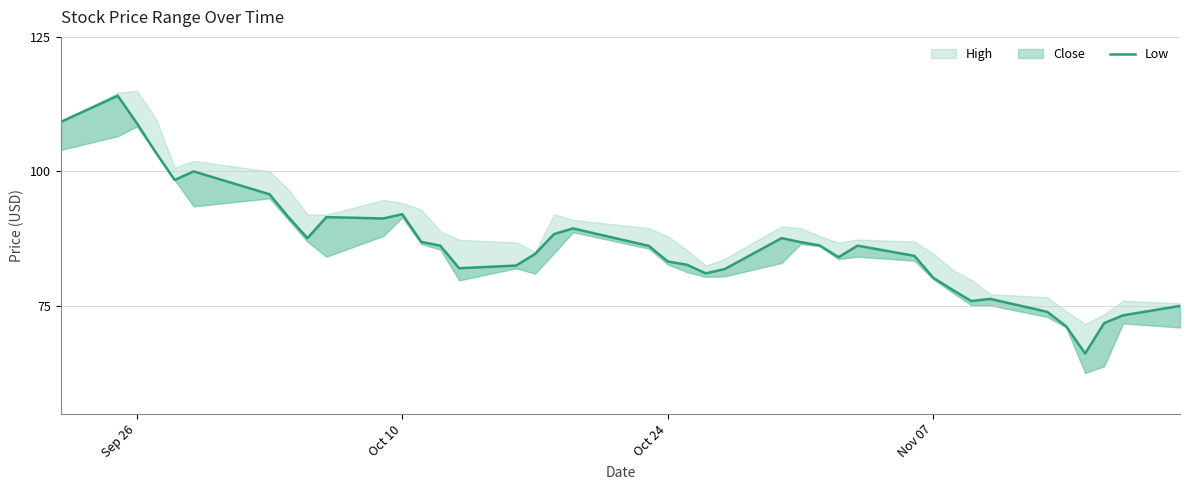

Count the number of values greater than 86.

21